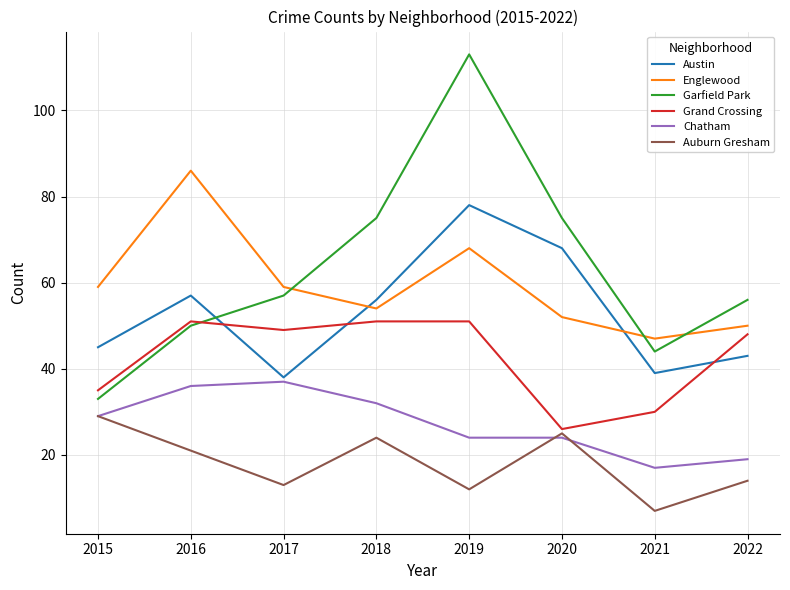

Which series has the largest range (max minus min)?

Garfield Park